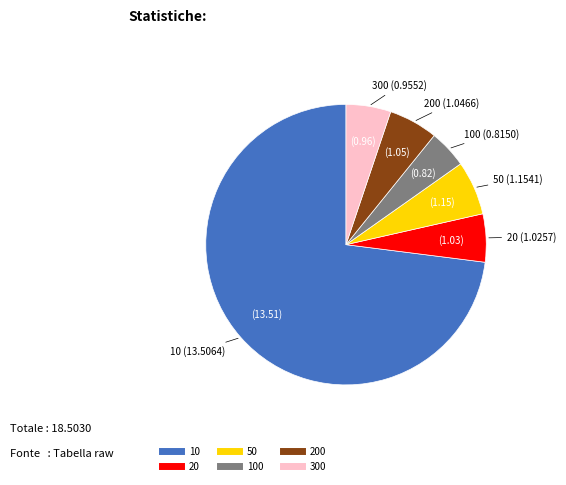

Does any single category account for the majority?

Yes